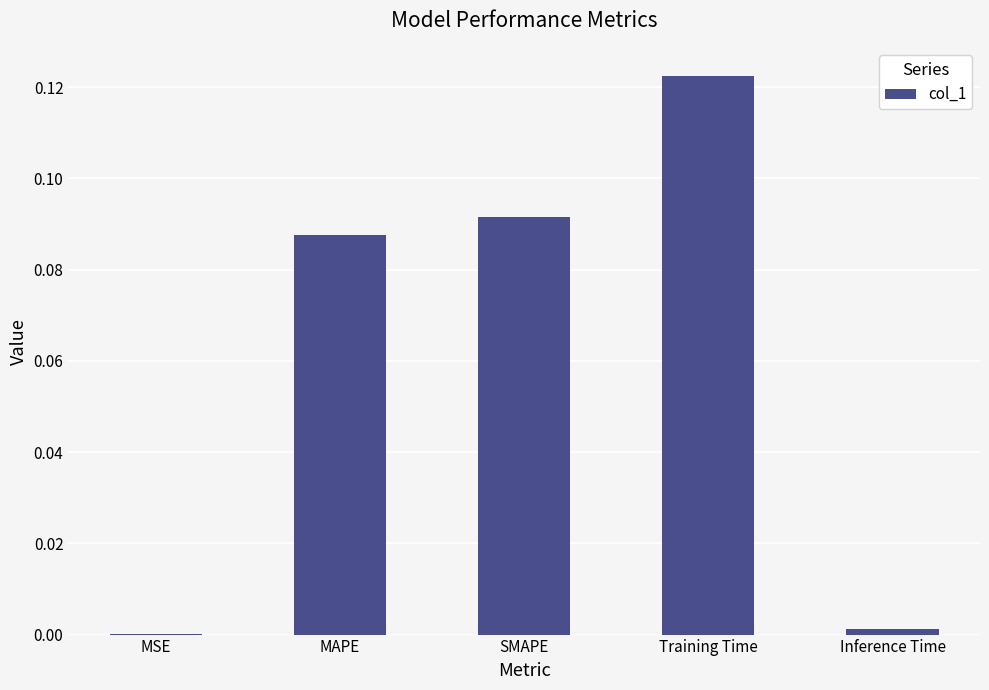

Are the bars horizontal?

No